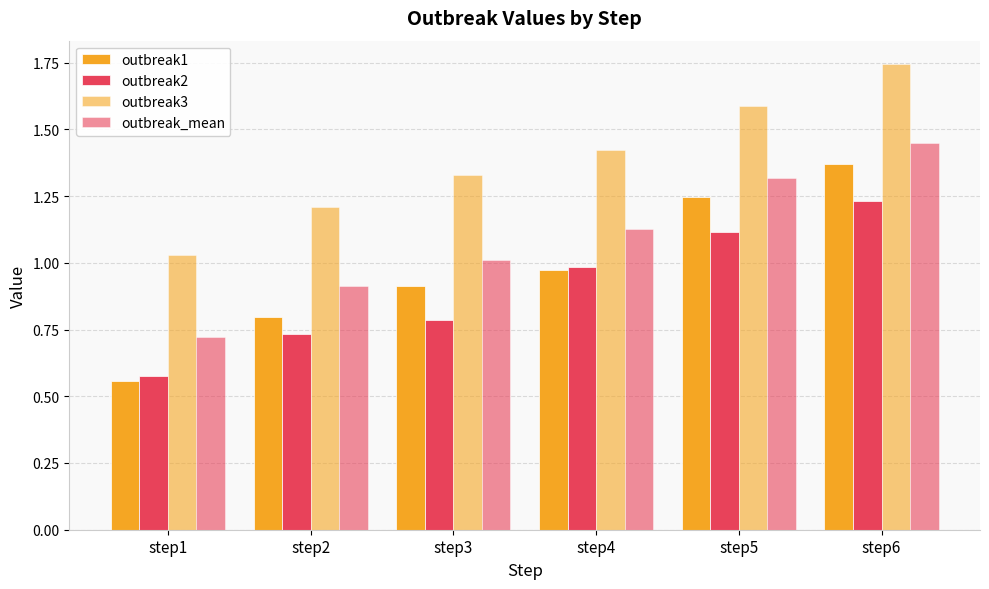

What is the difference between the outbreak_mean values at step1 and step5?

0.6